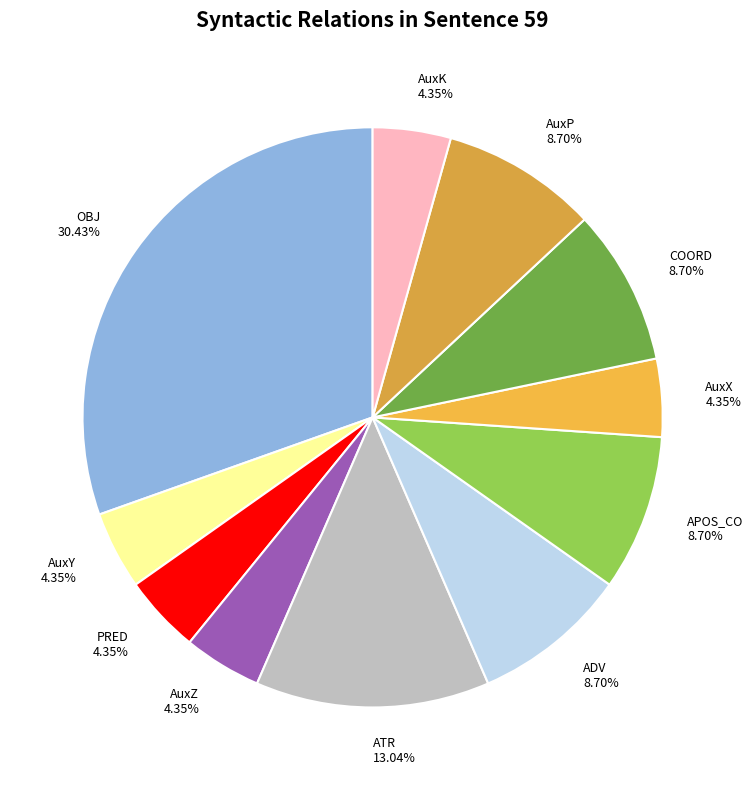

What portion of the pie excludes ATR?

87.0%